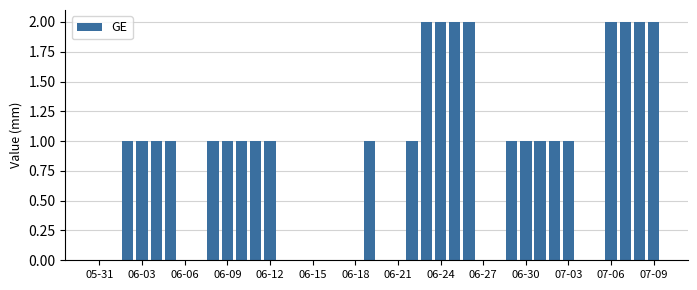

Does the chart contain stacked bars?

No